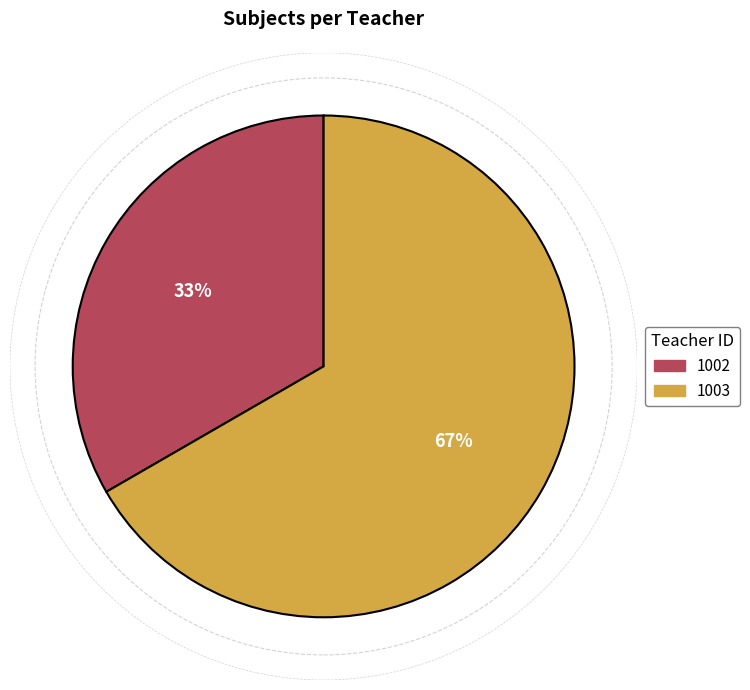

Is it true that 1003 is 60% of the pie?

False